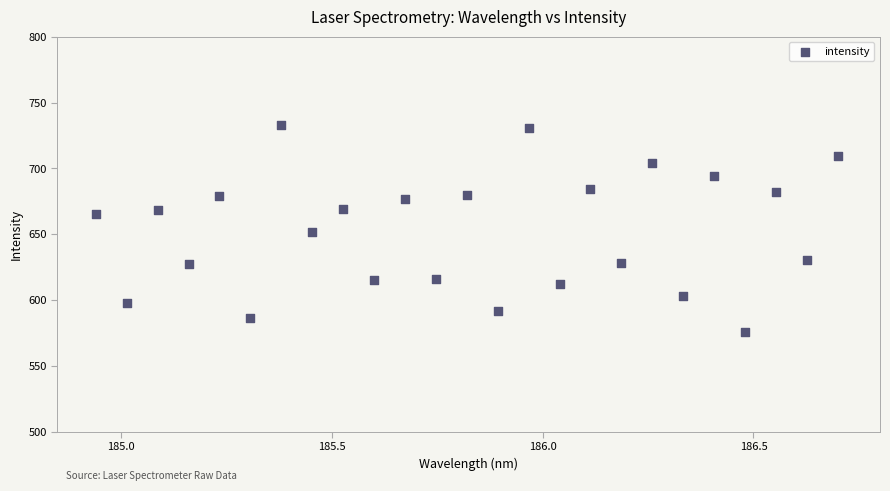

What is the range of Y values (max minus min)?

157